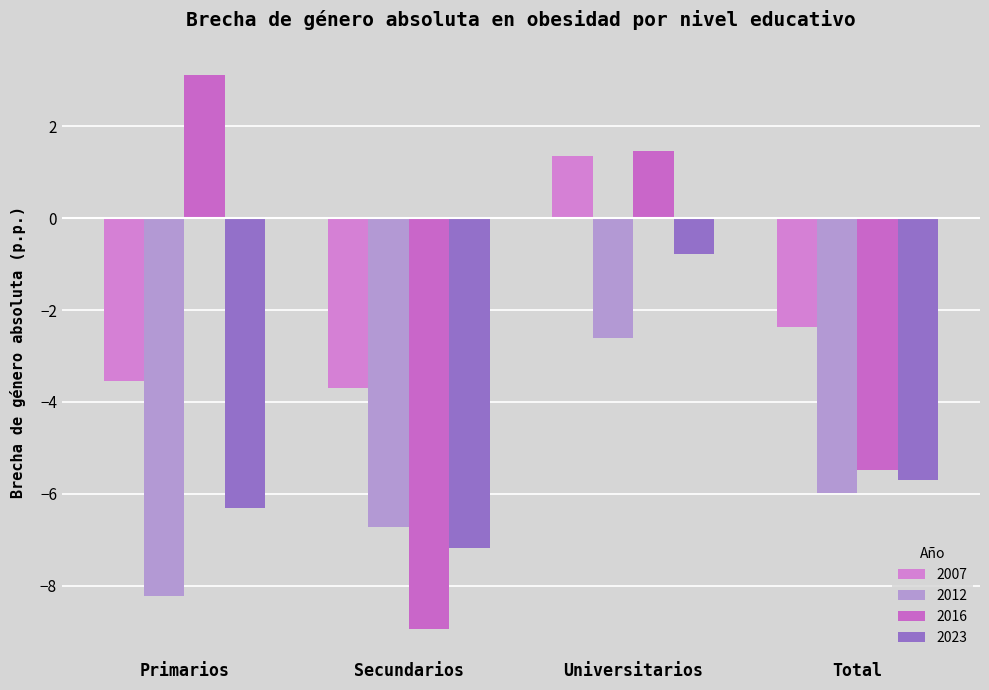

What is the difference between the second highest and minimum values in the 2007 series?

1.3